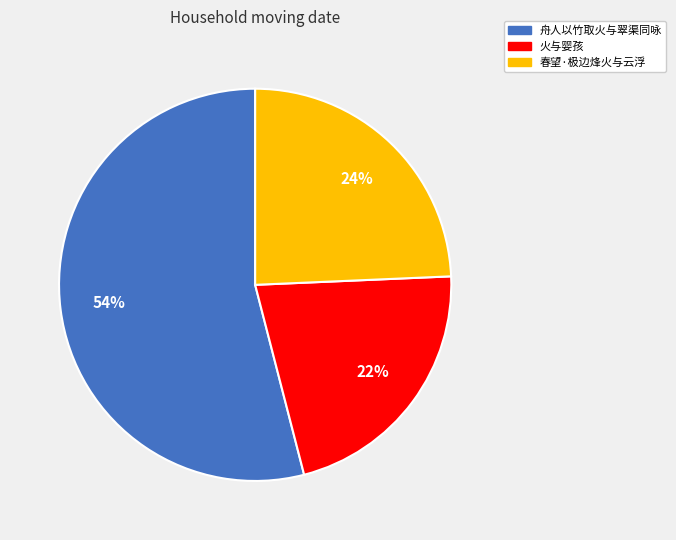

Is 舟人以竹取火与翠渠同咏 the majority of the pie?

Yes